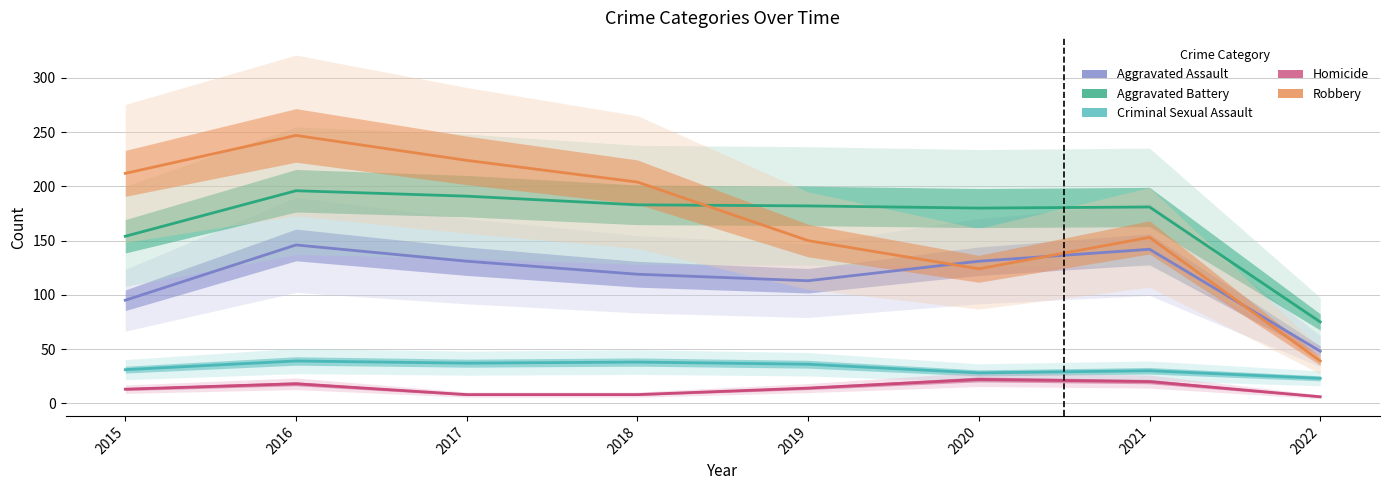

List the series in order of their peak value, highest first.

Robbery, Aggravated Battery, Aggravated Assault, Criminal Sexual Assault, Homicide